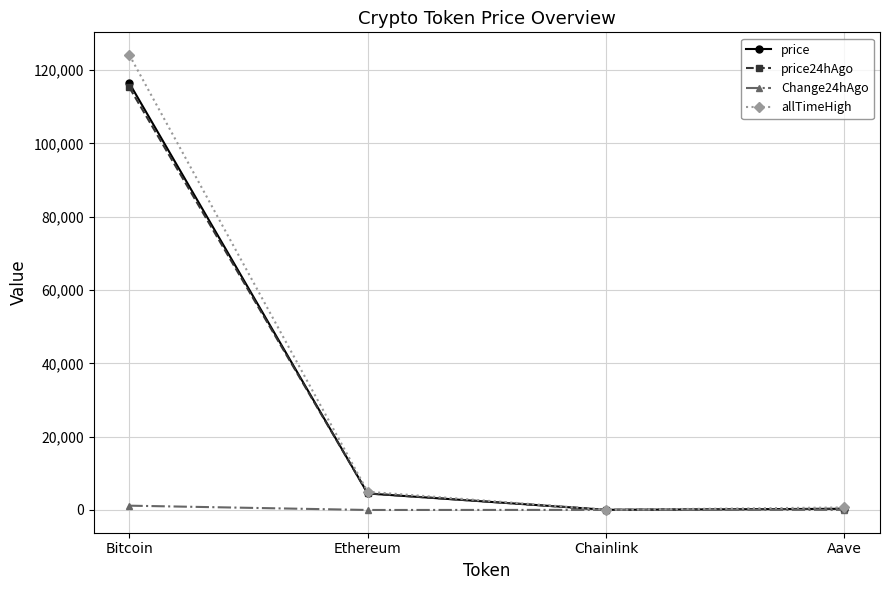

At which label is Change24hAgo closest to 561?

Chainlink